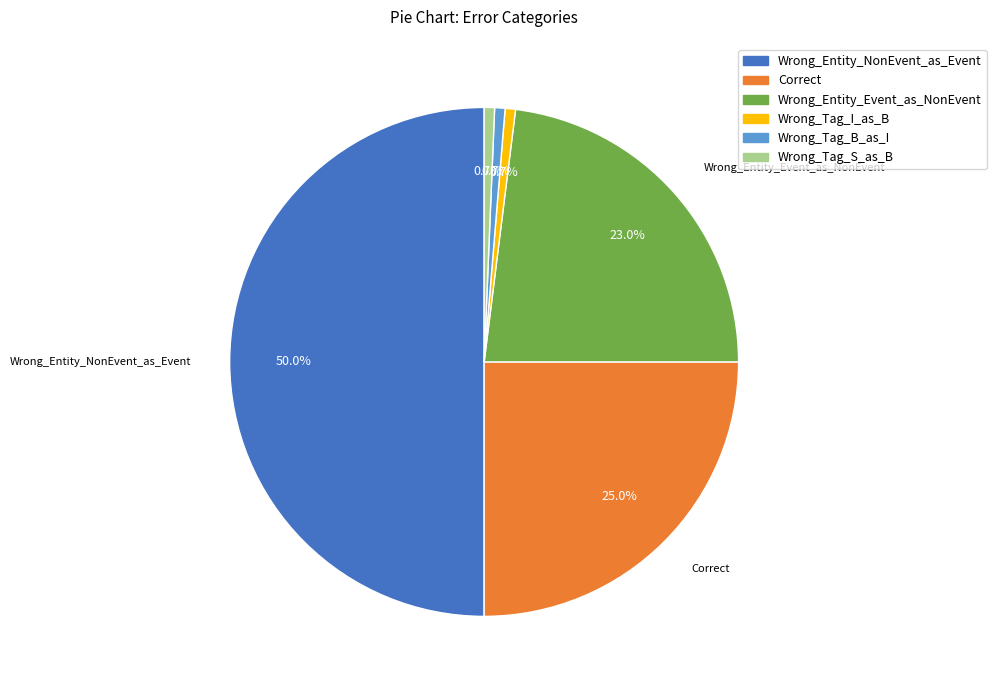

Count the number of slices in the pie.

6